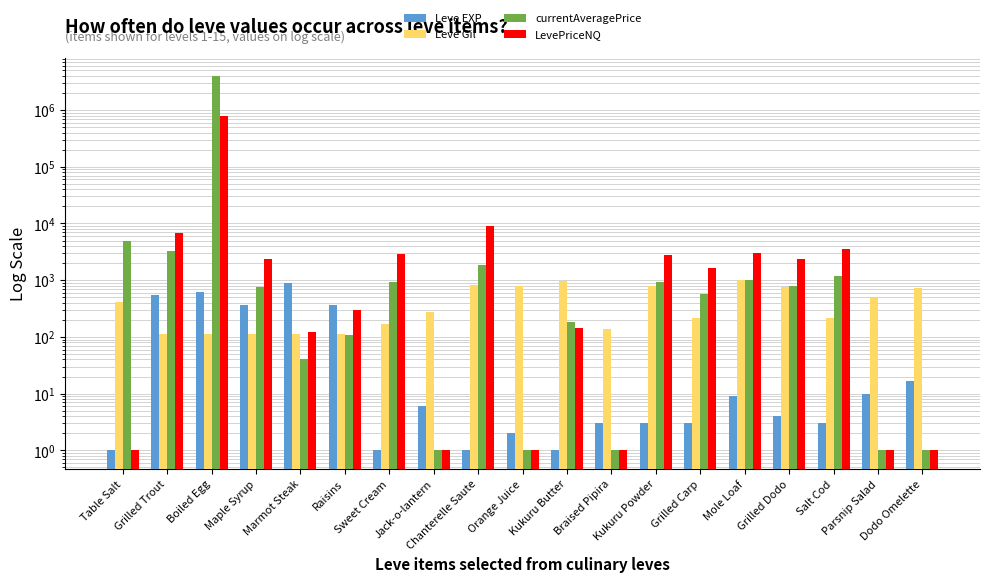

What position from the right is Grilled Dodo?

4